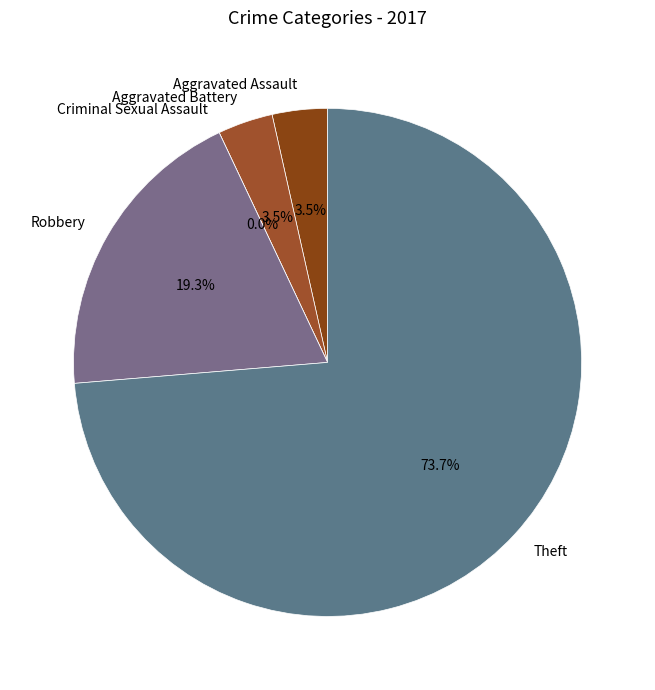

To the nearest percent, what is the difference between the largest and smallest slice percentages?

74%